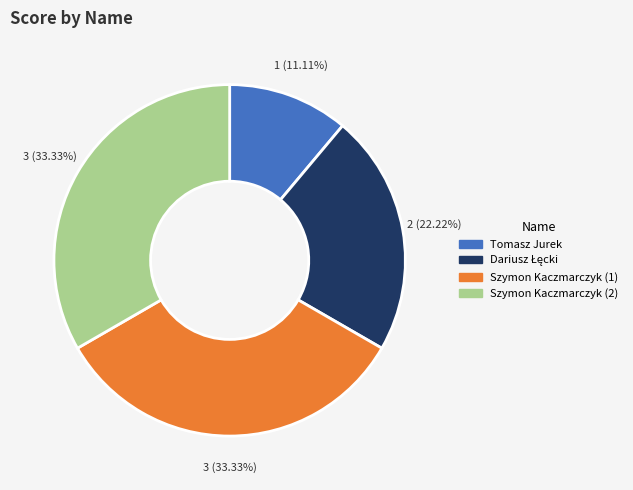

To the nearest percent, what portion does Tomasz Jurek represent?

11%